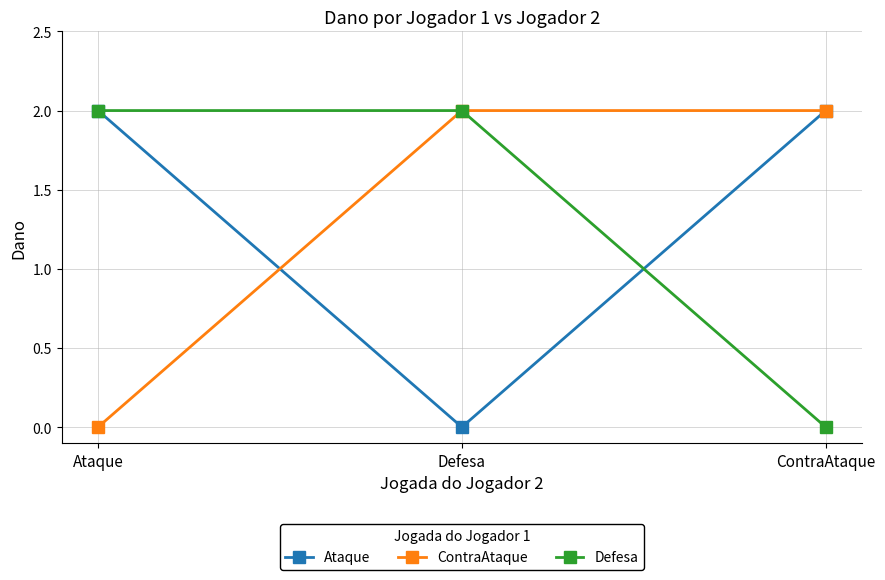

How many ContraAtaque values are between 0 and 2?

3